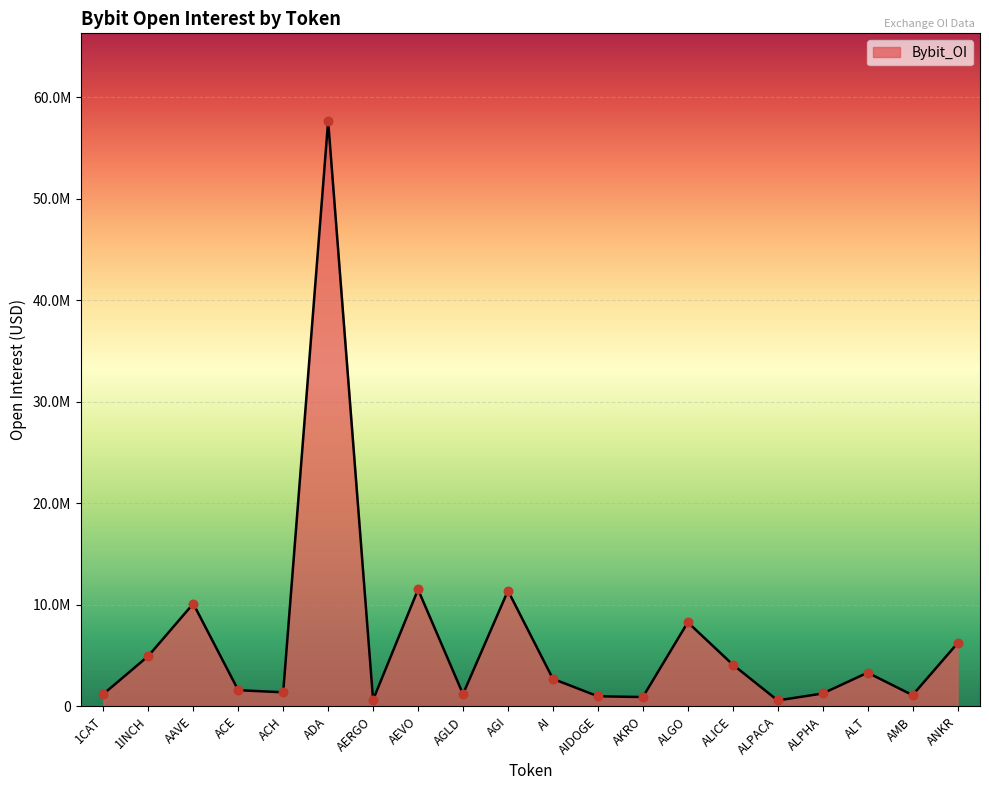

What is the ratio of the value at AKRO to the value at ALGO?

0.1